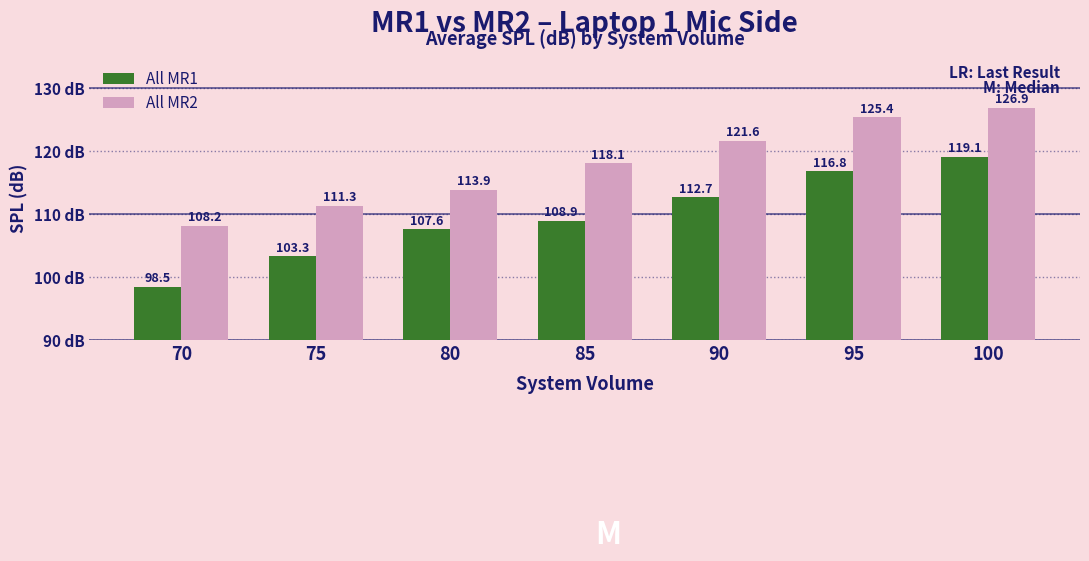

Does the chart contain stacked bars?

No